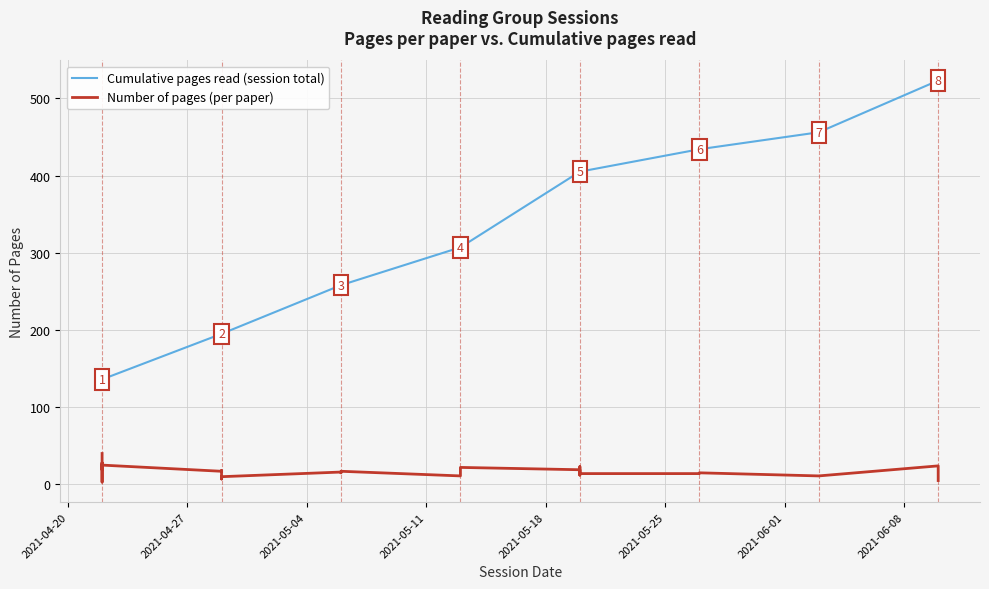

At which label does the data first exceed 16?

2021-04-22